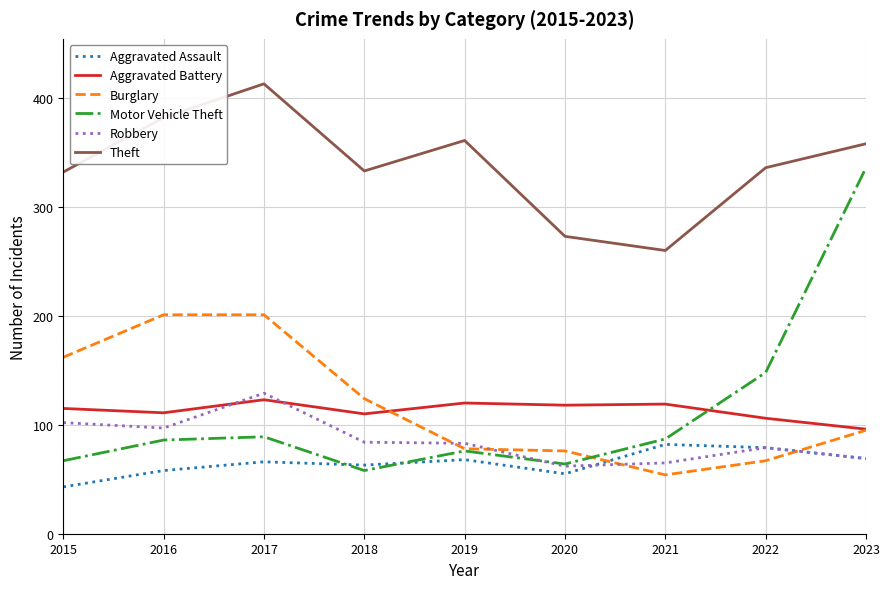

At 2018, list the series in order from smallest to largest.

Motor Vehicle Theft, Aggravated Assault, Robbery, Aggravated Battery, Burglary, Theft